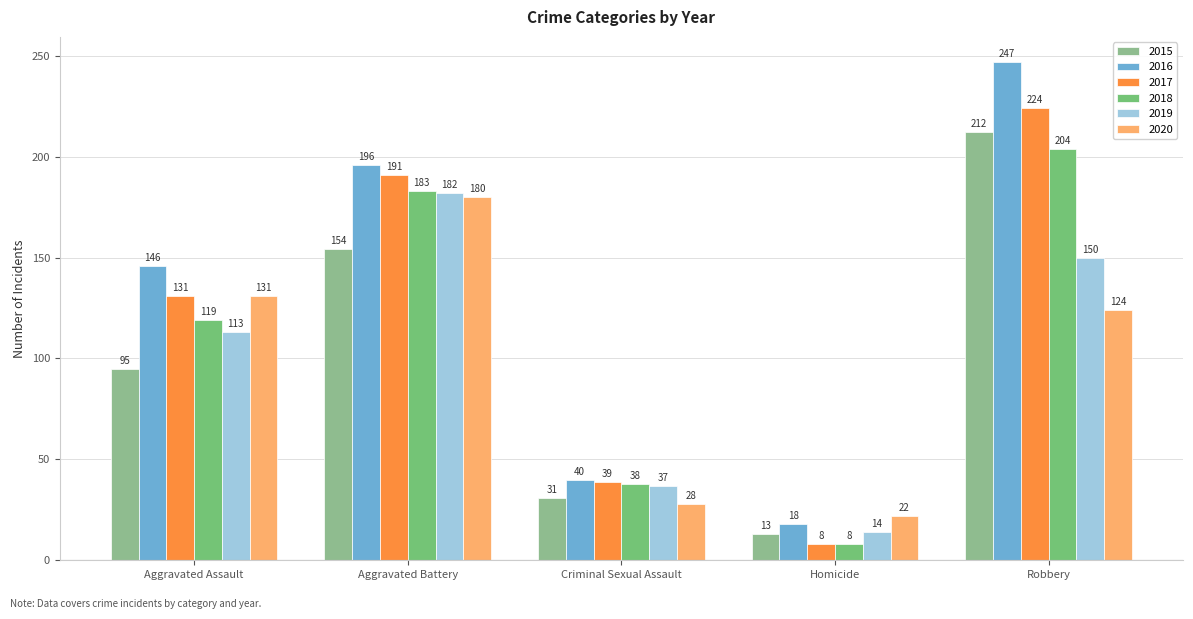

Count the number of data series in this chart.

6